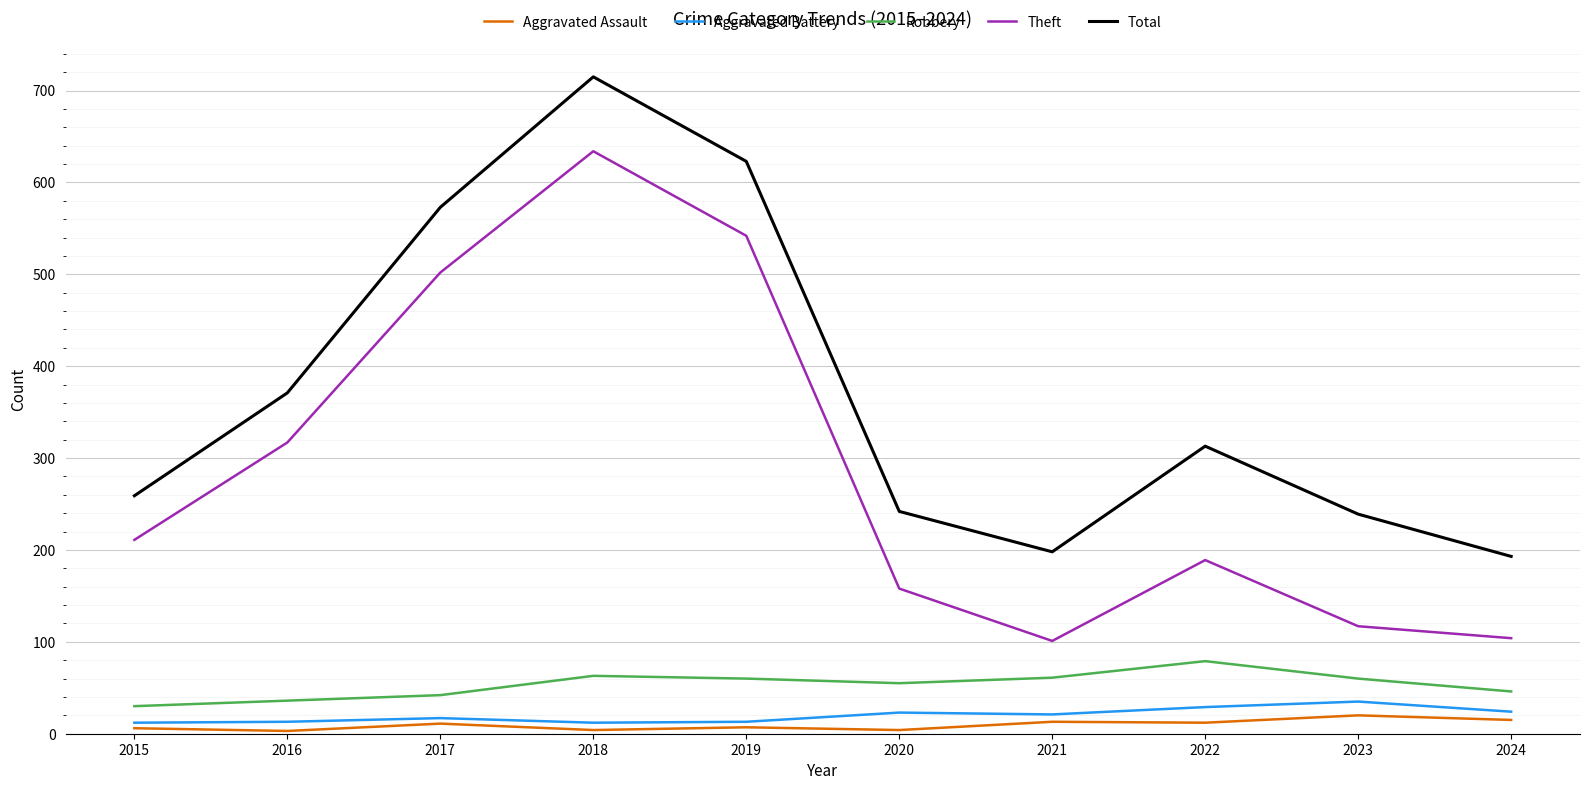

Which series changed the most between 2019 and 2020?

Theft